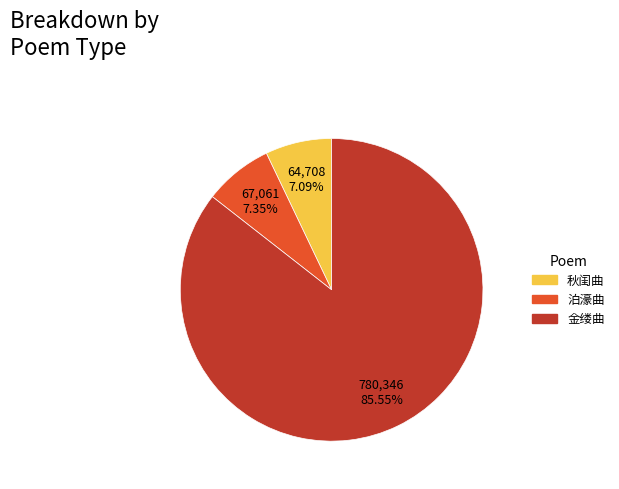

Does any single category account for the majority?

Yes